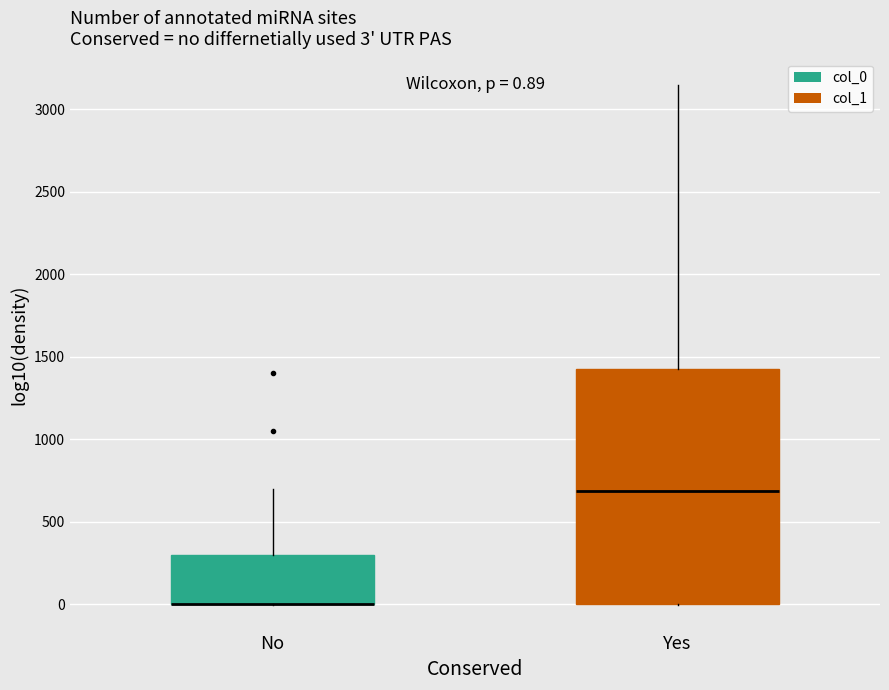

Which box is the tallest, from its lower edge to its upper edge?

Yes